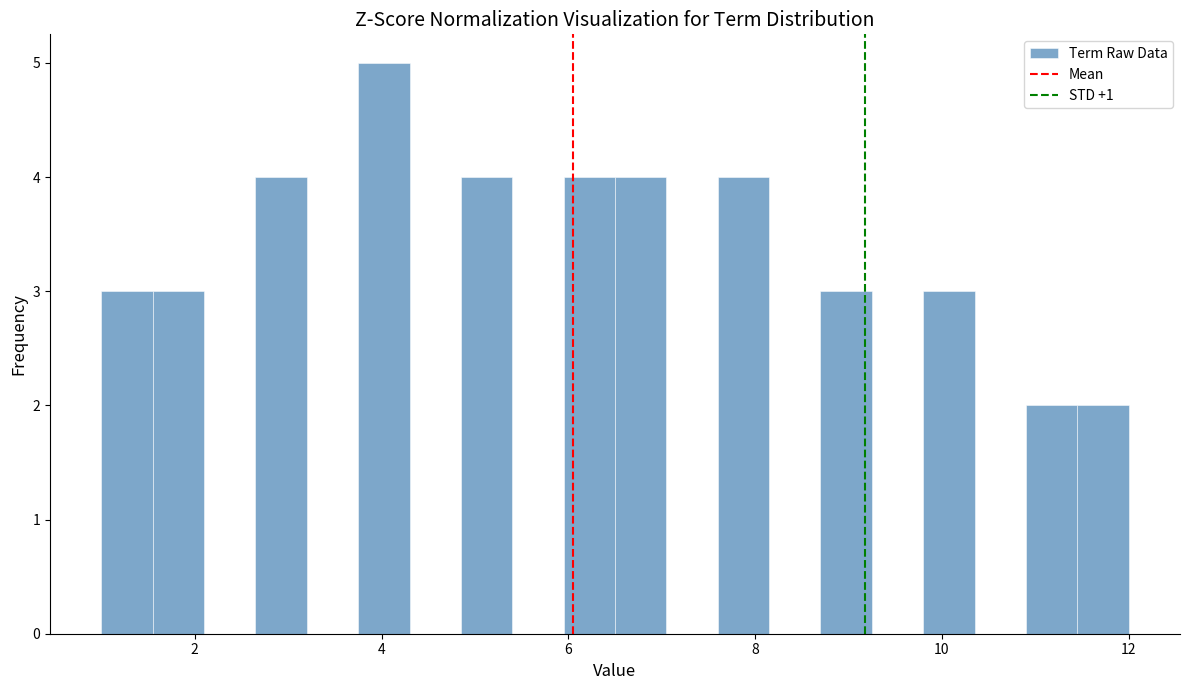

Around what value on the x-axis is the tallest bar? Give the approximate position of its centre, as read against the axis.

4.0